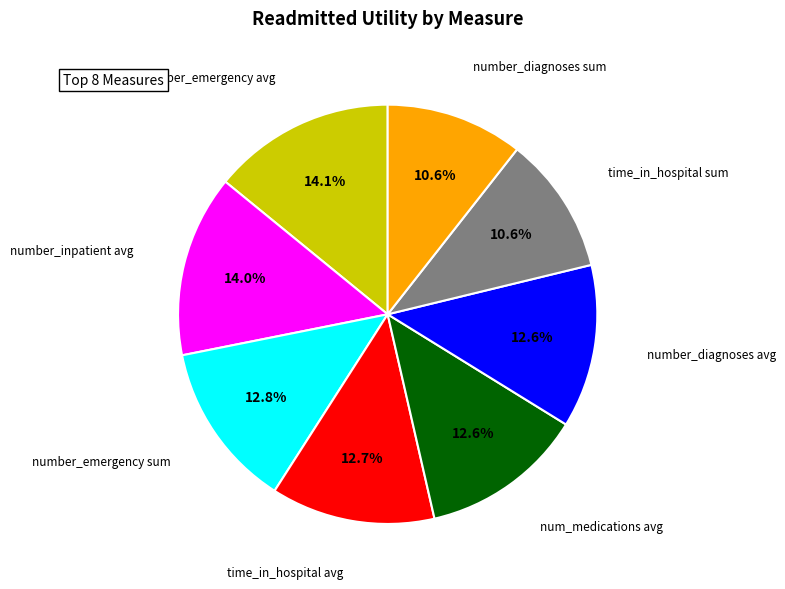

Does any single category account for the majority?

No